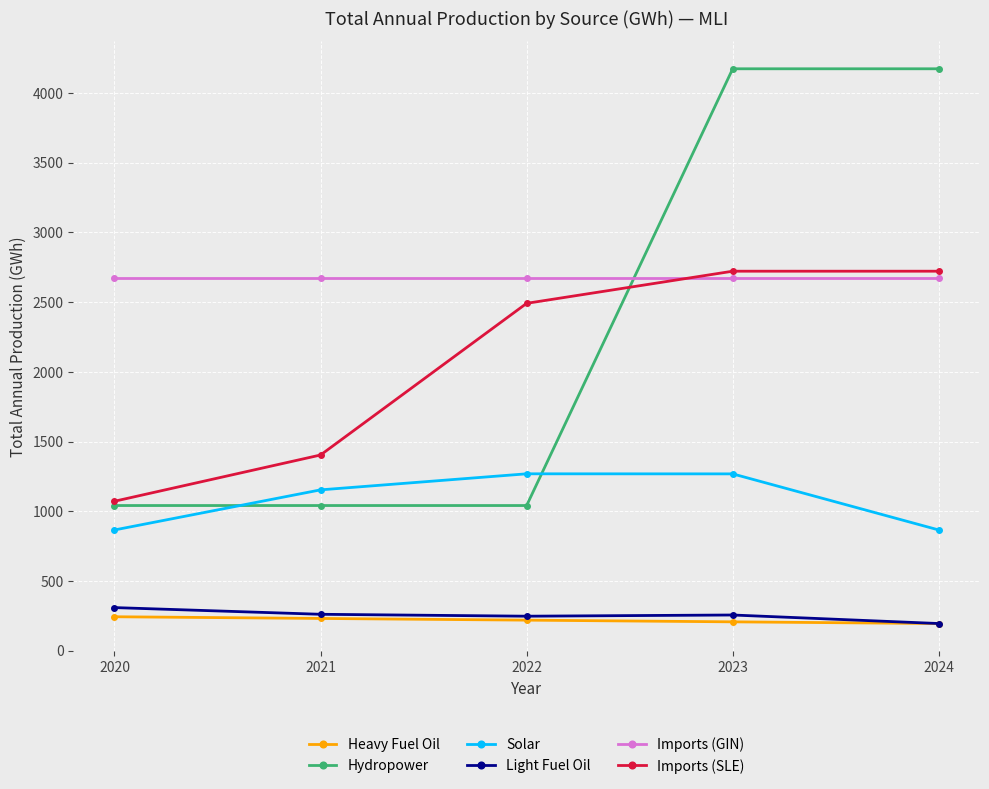

In Light Fuel Oil, how many points are lower than both neighbors (excluding endpoints)?

1